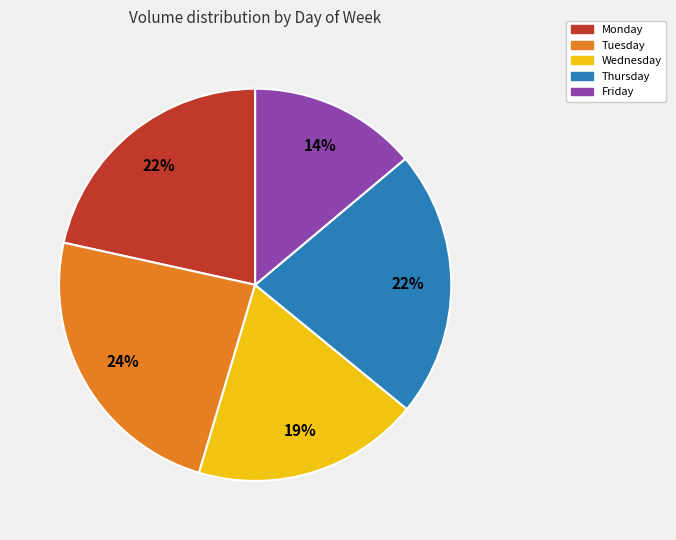

Is there any slice that represents more than half of the pie?

No